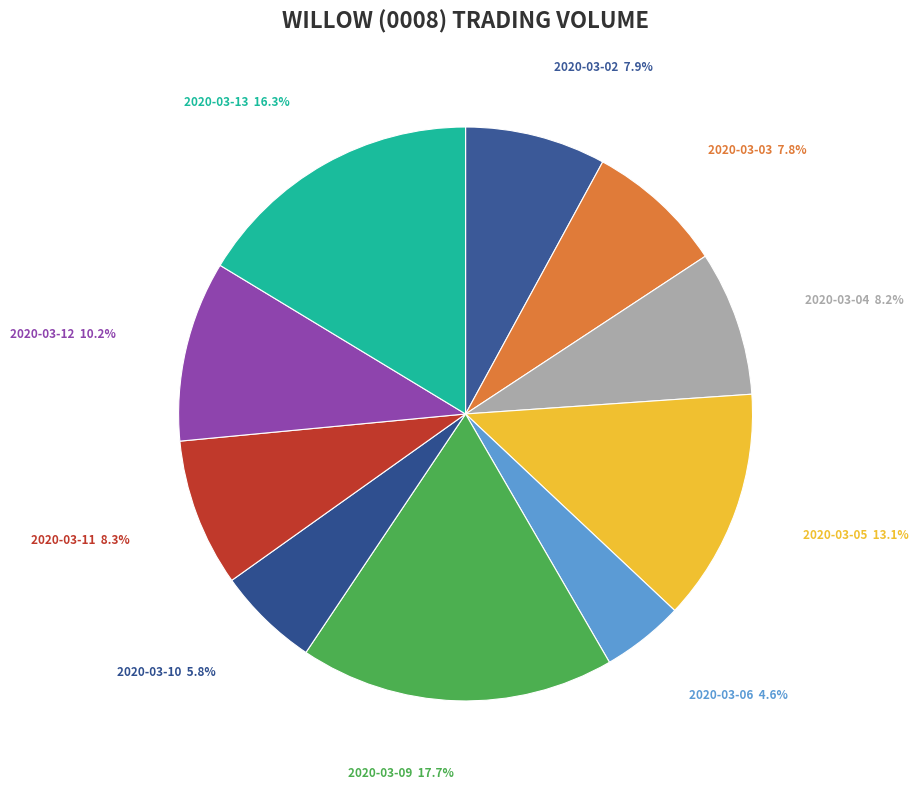

How many segments does this pie chart have?

10